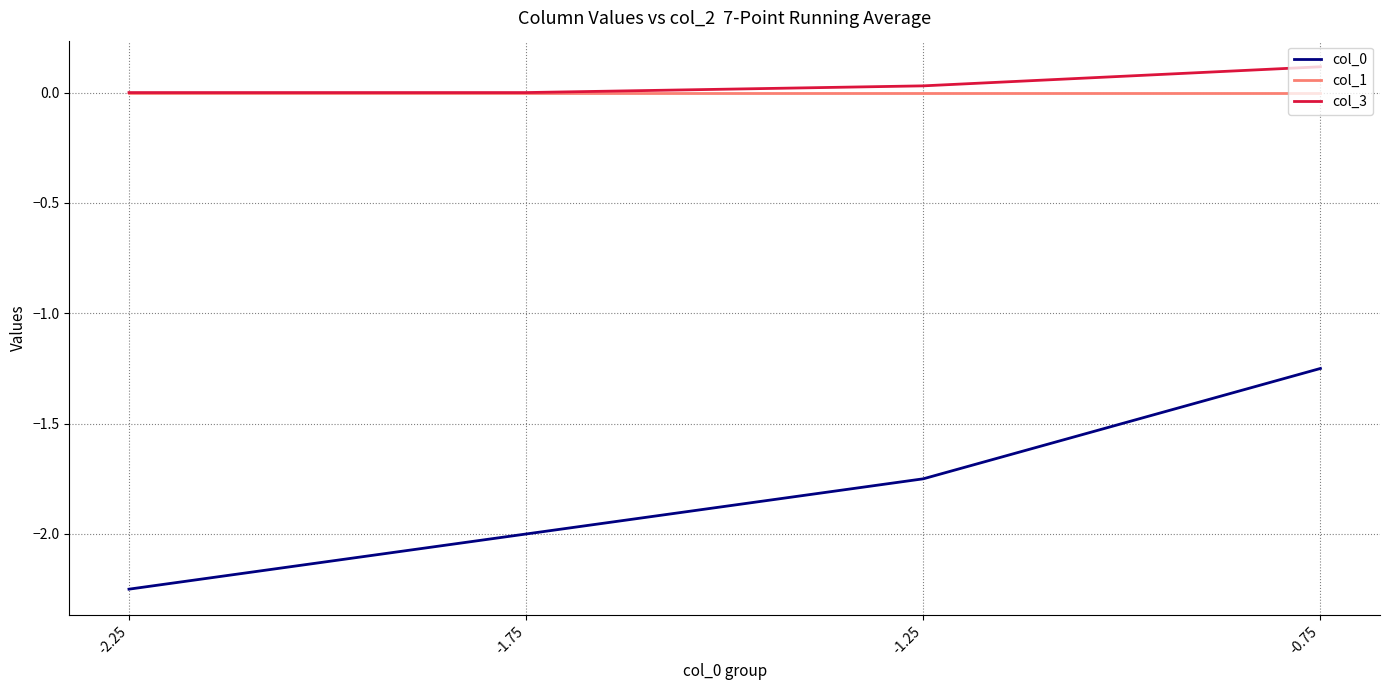

What position from the left is -0.75?

4